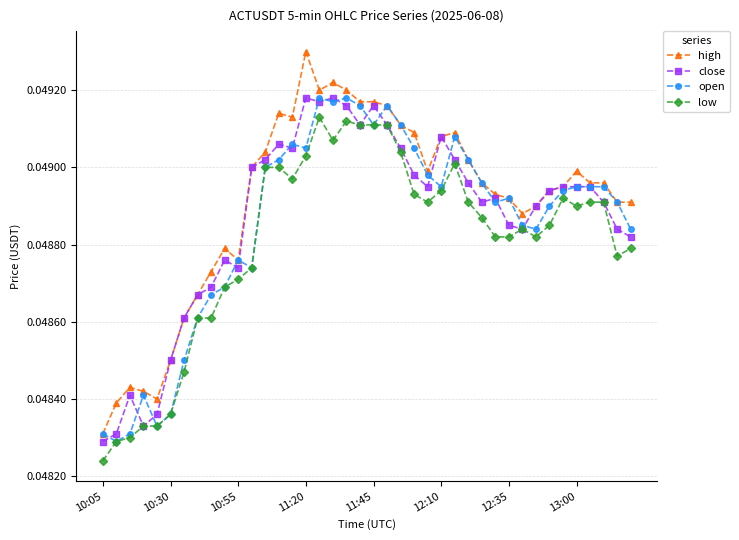

What are all the series names shown in the legend?

high, close, open, low